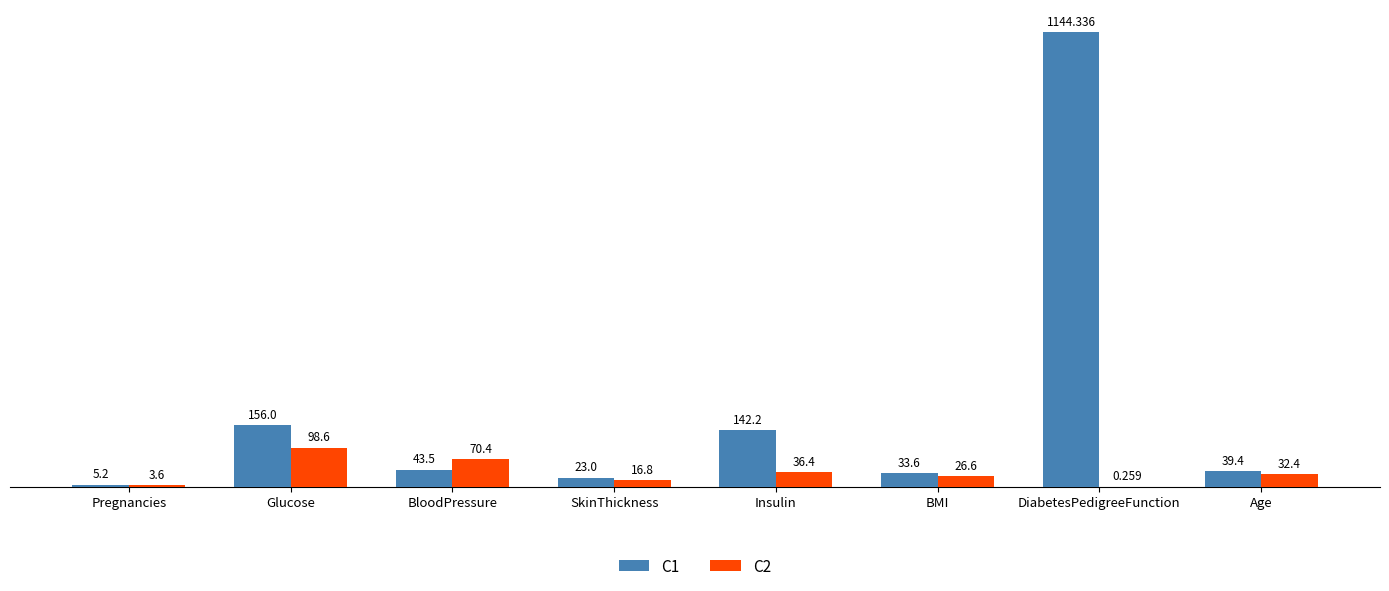

At which category is the sum across all series the highest?

DiabetesPedigreeFunction